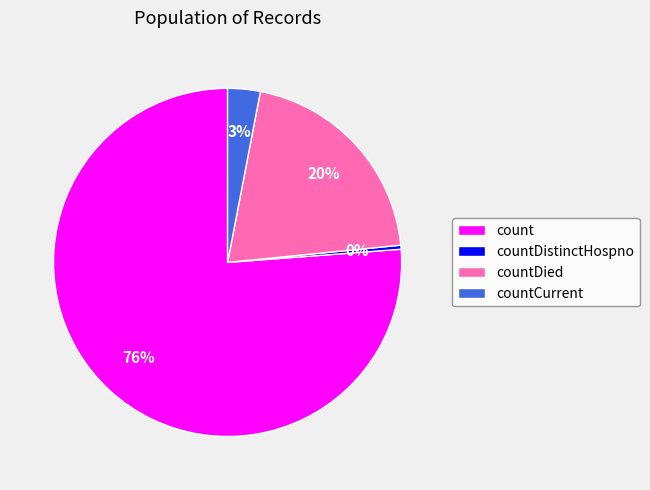

What is the majority slice?

count